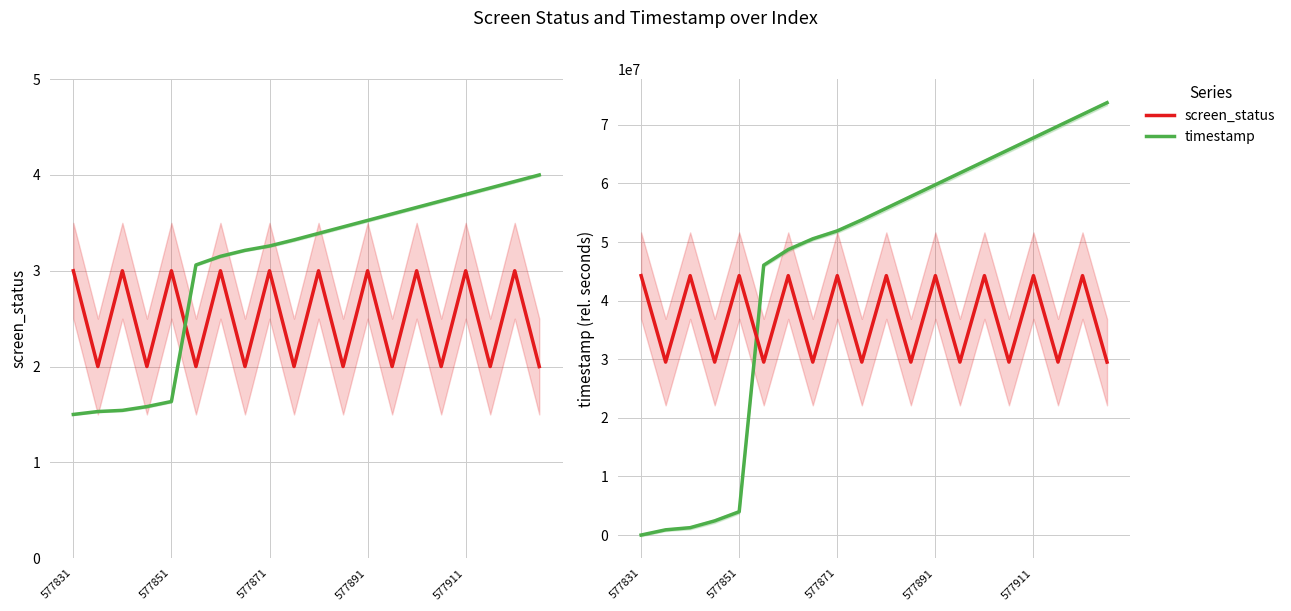

How many distinct data groups are displayed?

2